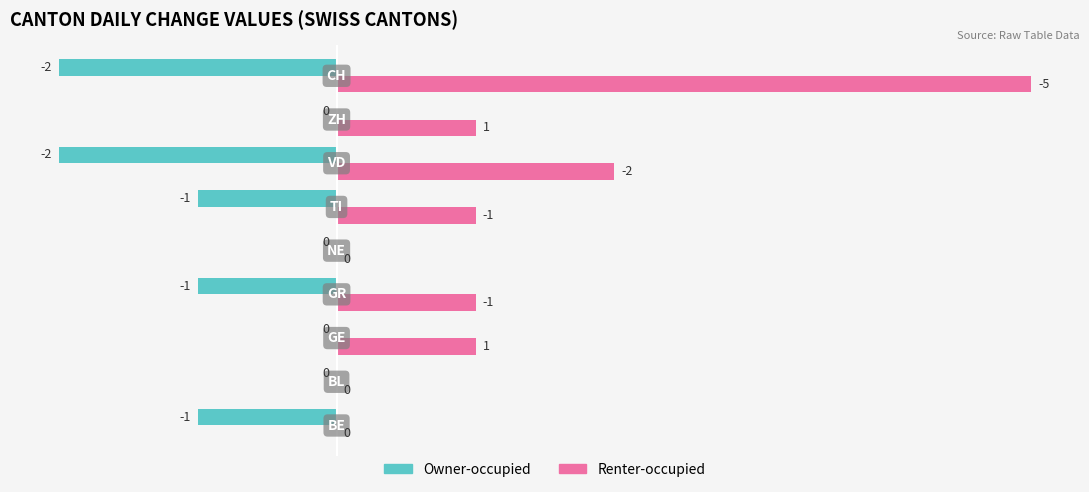

What is the sum of all Owner-occupied values?

-7